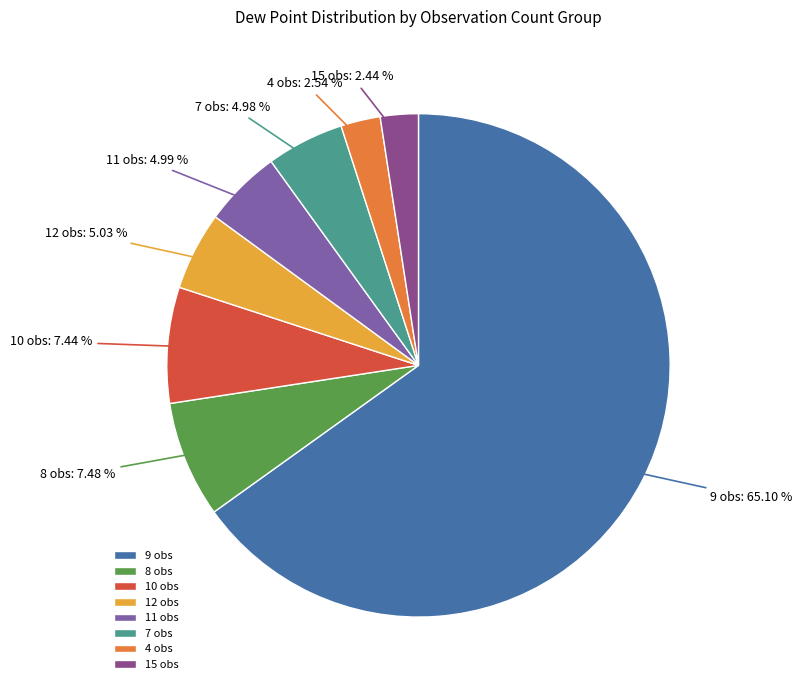

Between 4 obs and 9 obs, which is larger?

9 obs